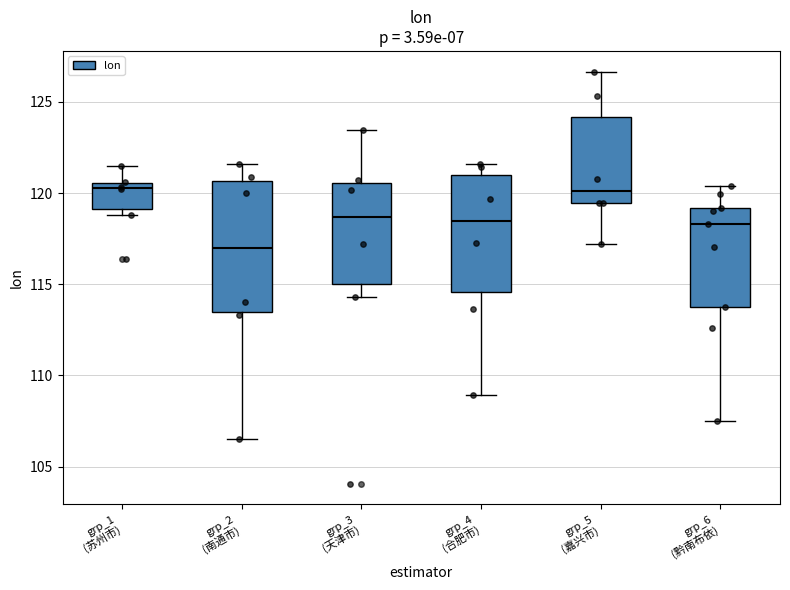

Comparing the boxes themselves (not the whiskers), which one is the tallest?

grp_2 (南通市)